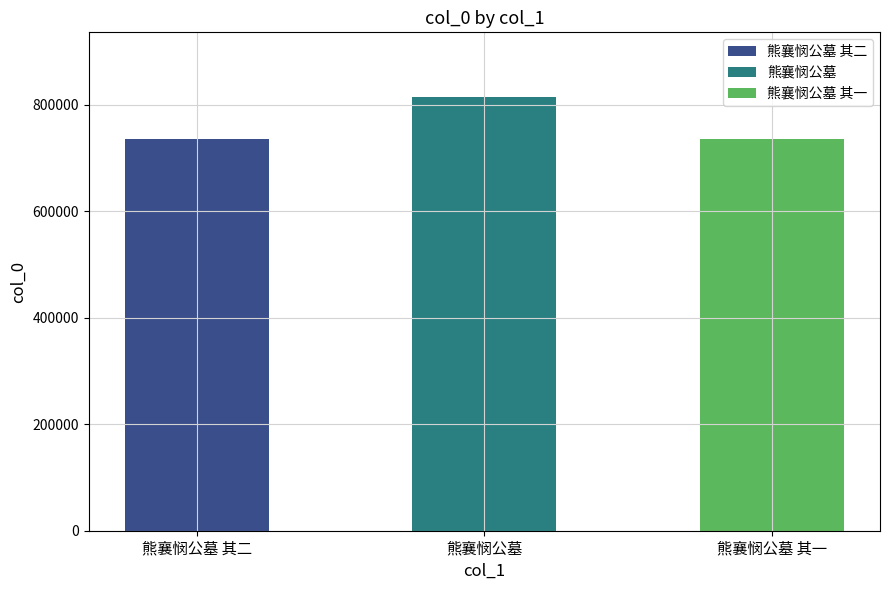

Which label corresponds to the smallest value in the chart?

熊襄悯公墓 其一